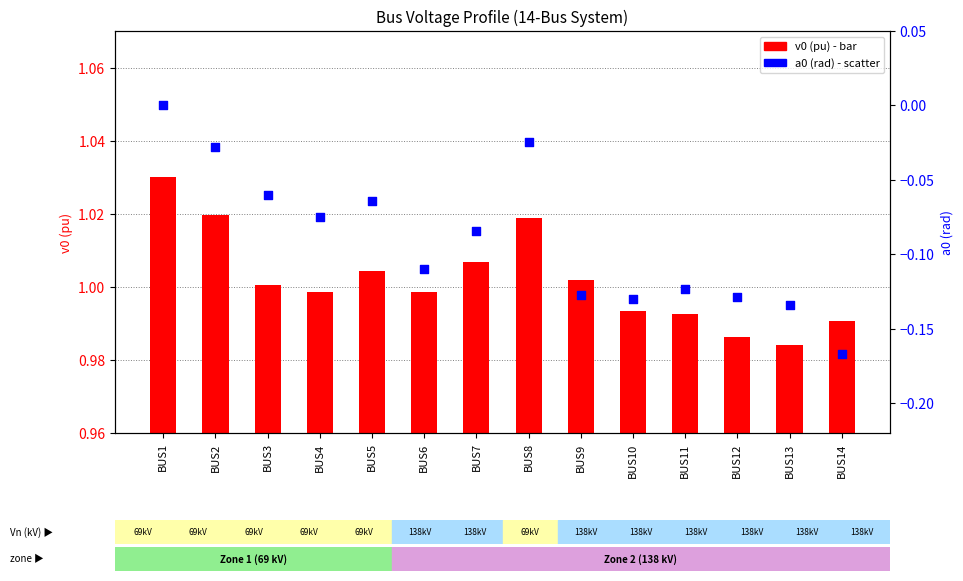

Which series has the largest Y range (max minus min)?

a0 (rad)